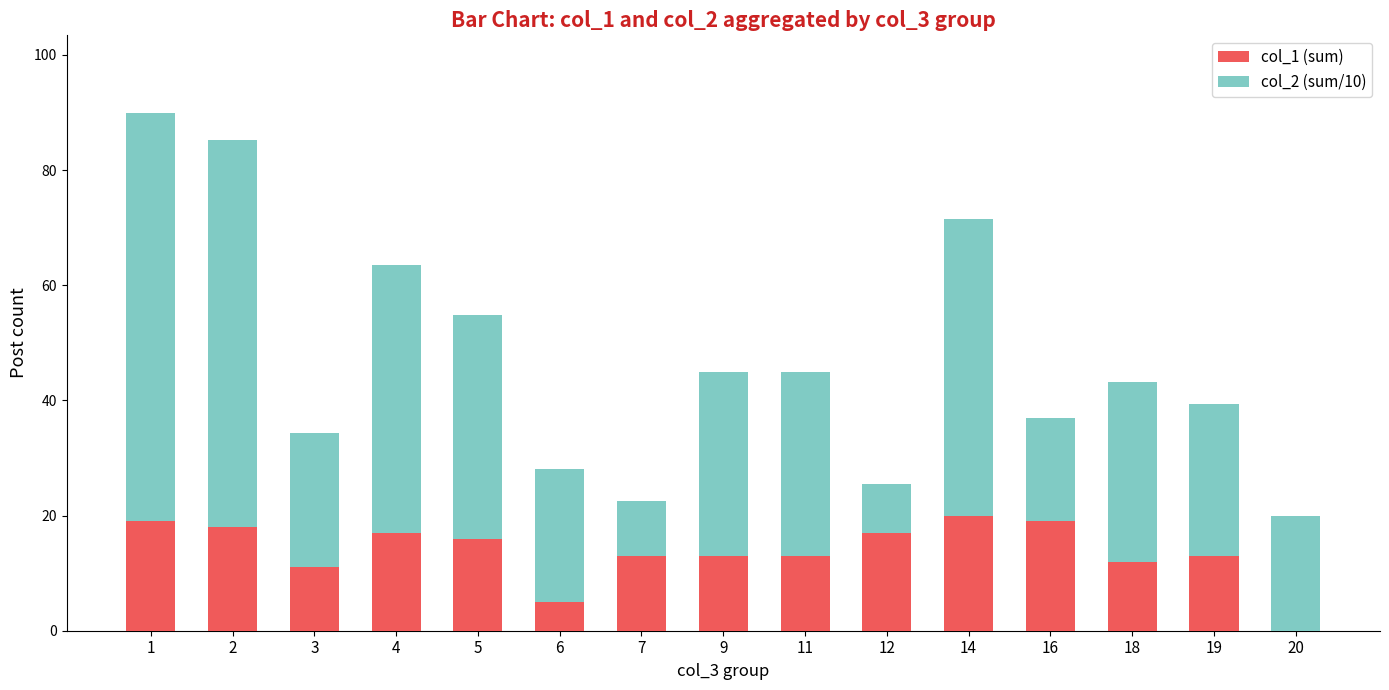

Is it true that col_1 (sum) equals 2.7 at 7?

False